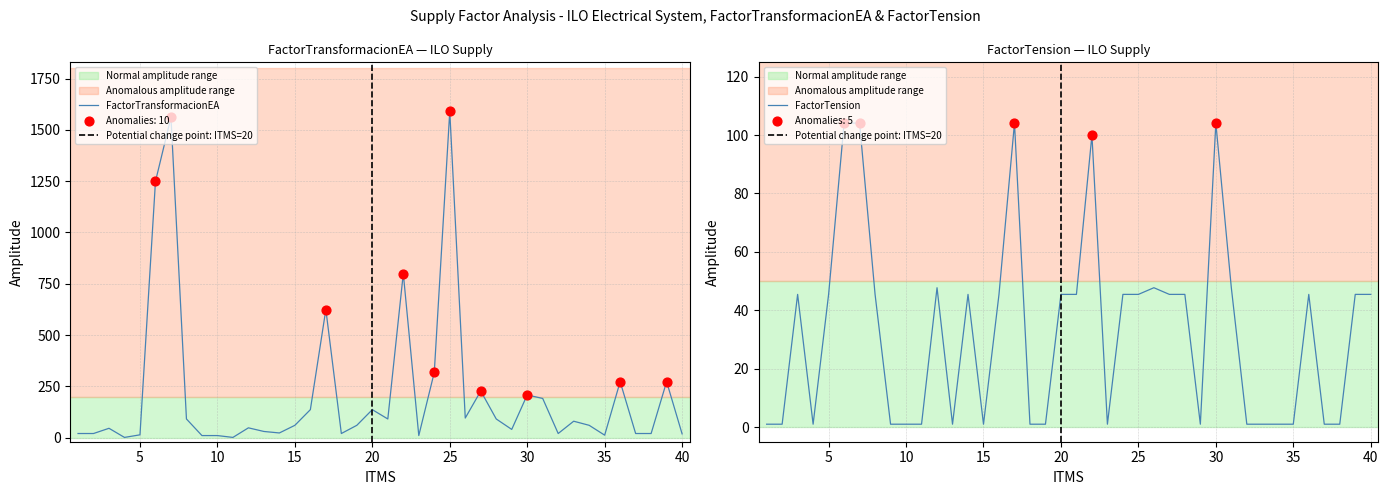

Which series has the widest spread of Y values?

FactorTransformacionEA